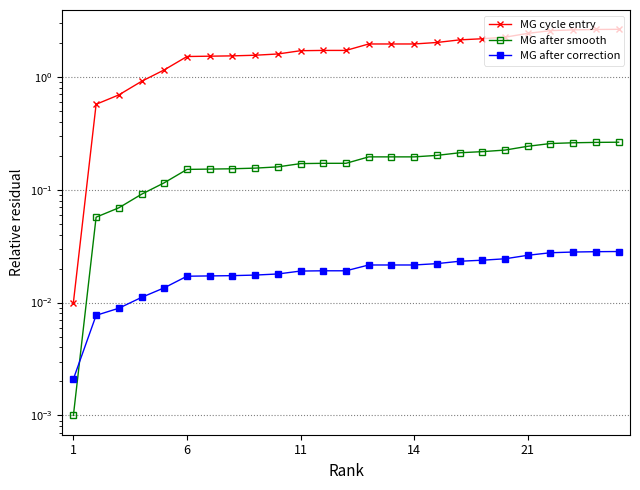

What is the sum of all MG after smooth values?

4.3